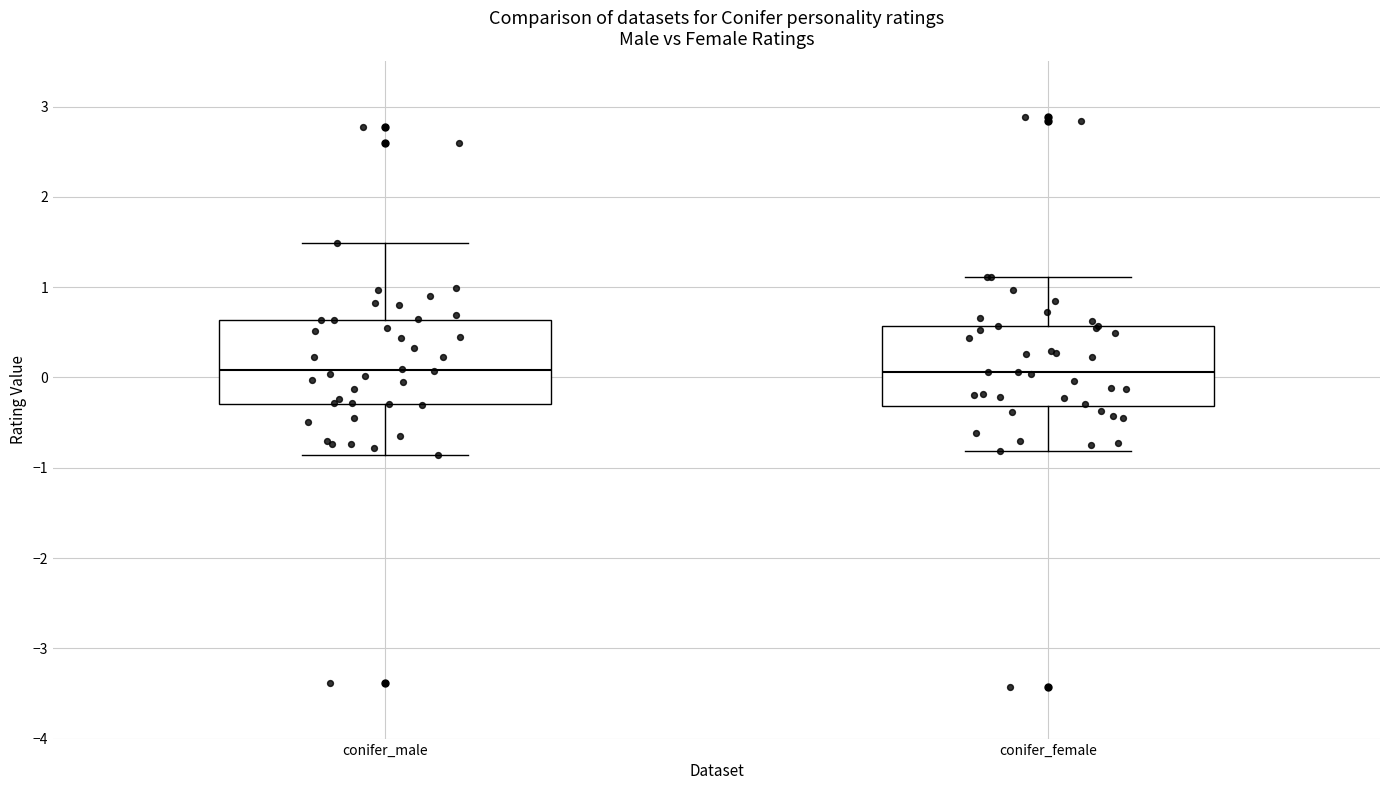

Reading left to right, transcribe this box plot: for each box, give where its median line is, the range the box spans, and where its two whiskers end, as read against the y-axis. The values are not printed on the chart, so give them approximately, as read against the axis.

conifer_male: median 0.1, box -0.3 to 0.6, whiskers -0.9 to 1.5
conifer_female: median 0.1, box -0.3 to 0.6, whiskers -0.8 to 1.1